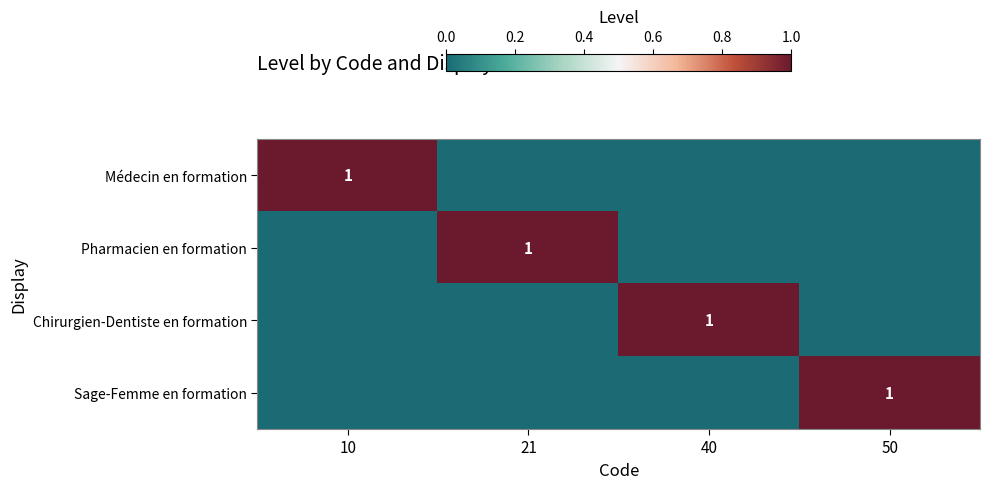

The value of Chirurgien-Dentiste en formation at 40 is 0. True or false?

False